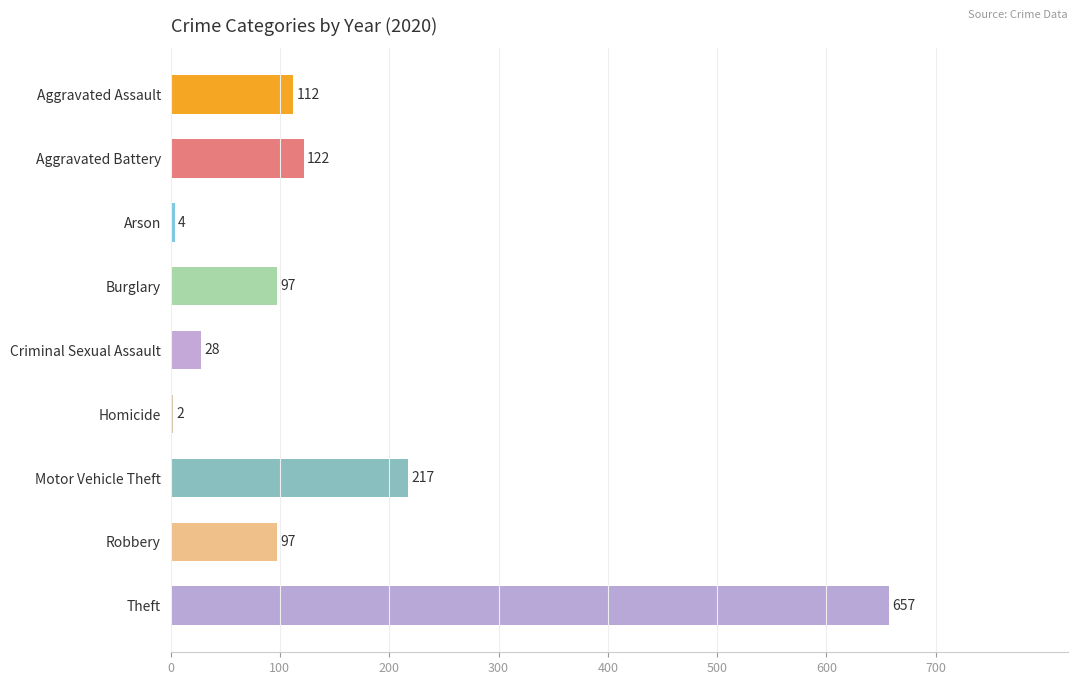

What is the change in value from Arson to Criminal Sexual Assault?

+24